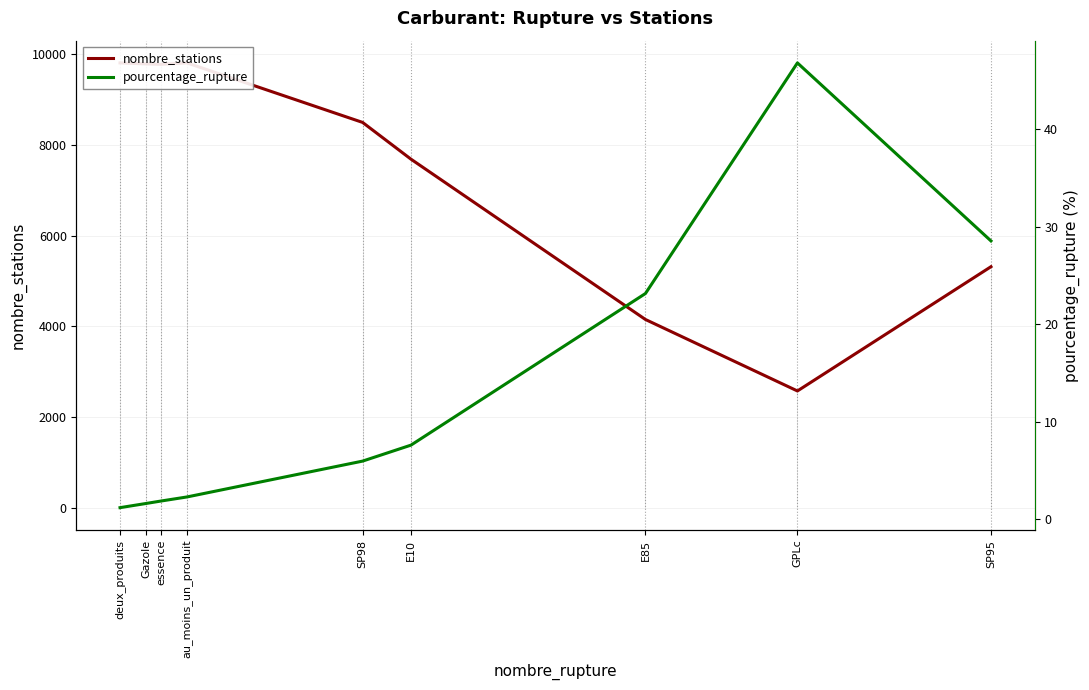

At how many categories does at least one series exceed 3134?

8